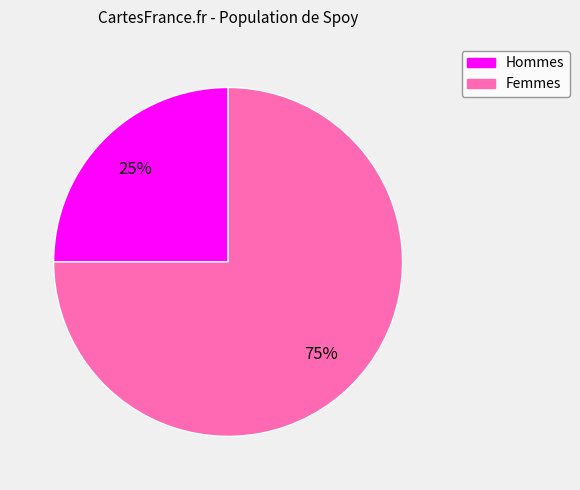

To the nearest percent, what is the average slice percentage?

50%